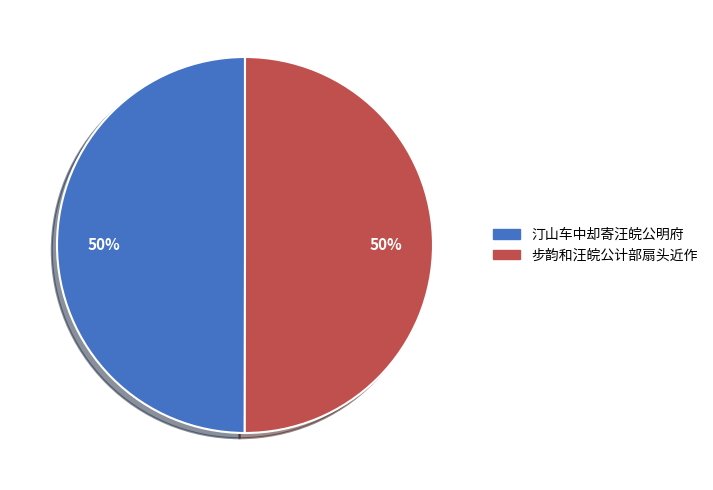

Approximately how many times larger is the value at 汀山车中却寄汪皖公明府 compared to 步韵和汪皖公计部扇头近作?

1.0